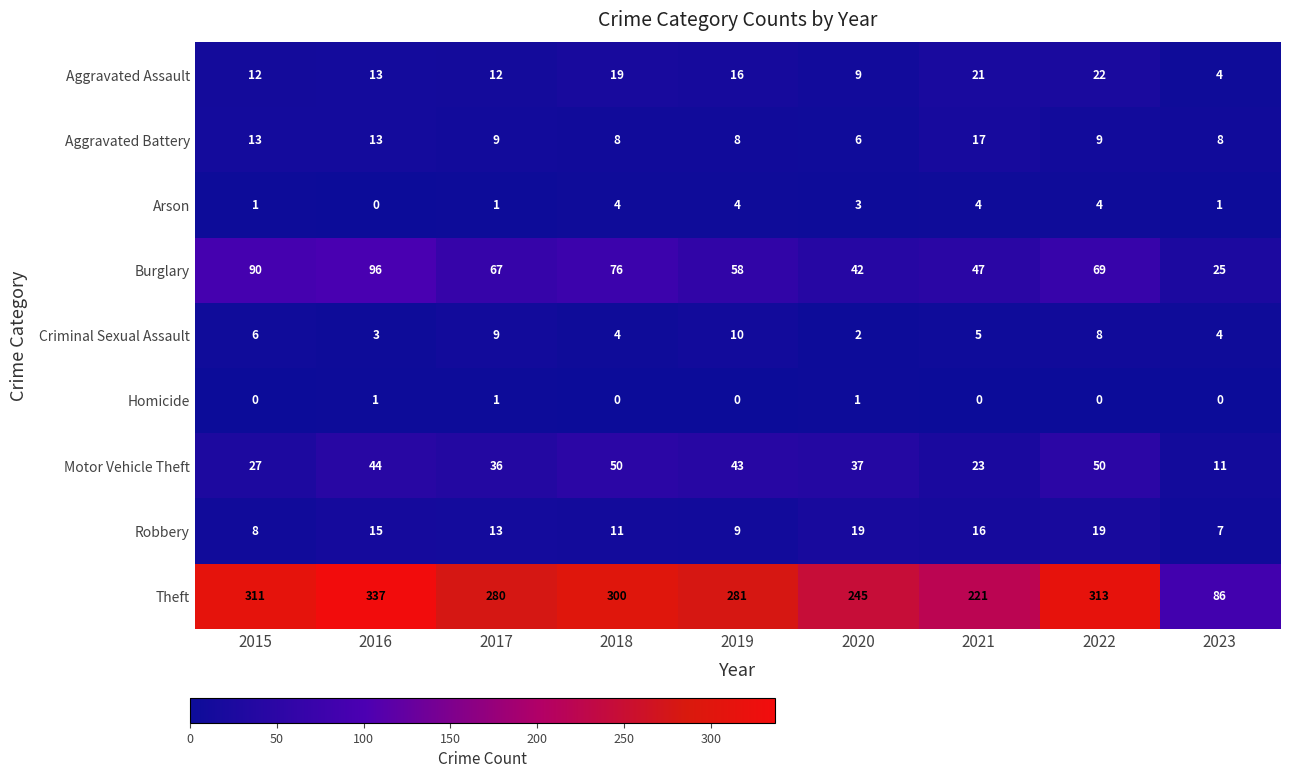

The value of Motor Vehicle Theft at 2022 is 27. True or false?

False